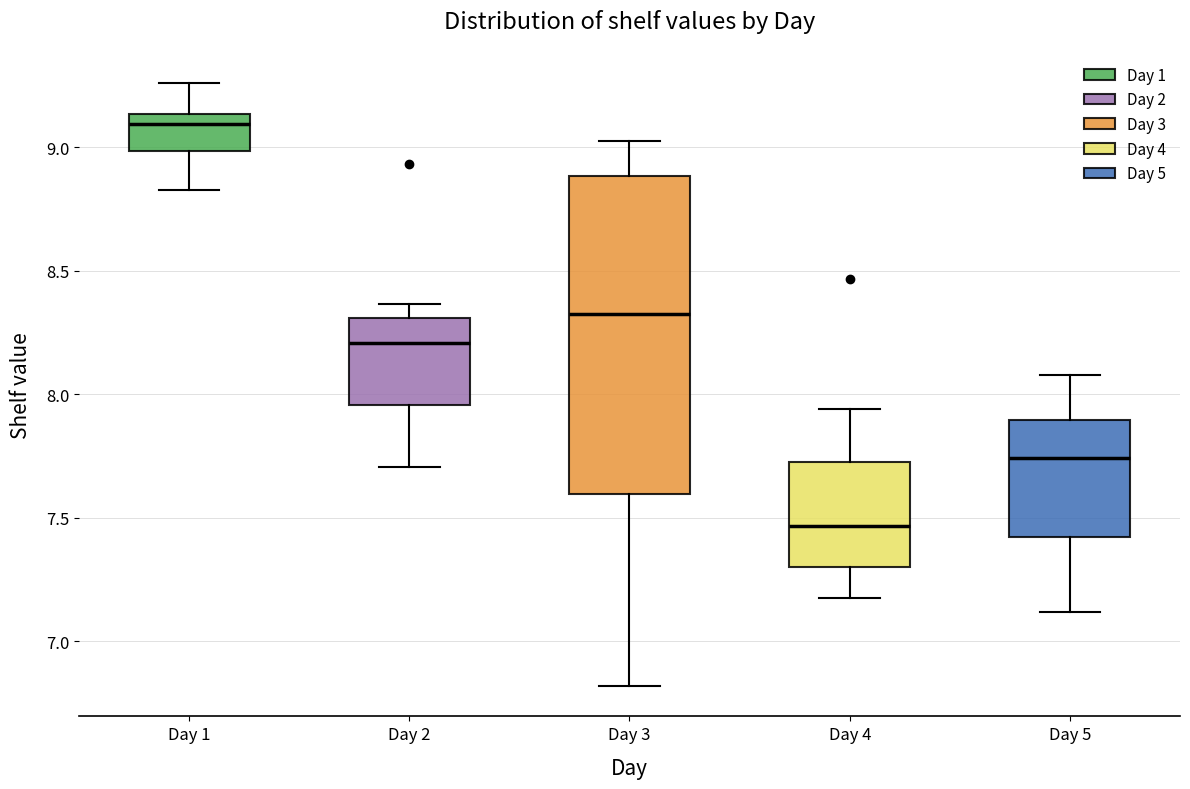

Which box has the highest median line?

Day 1